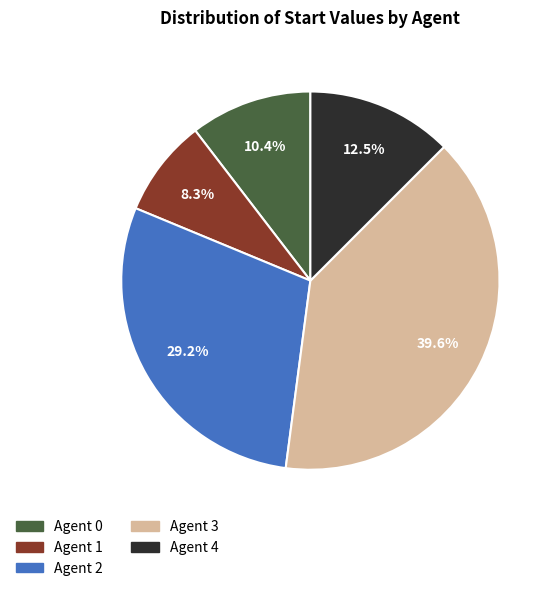

True or false: Agent 2 accounts for 21% of the total.

False